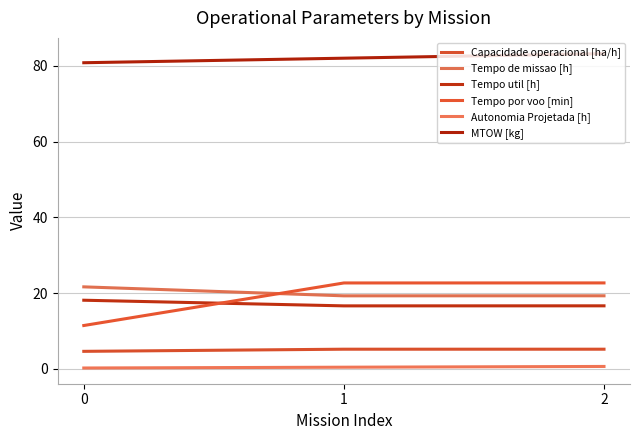

Reading left to right, list all the values displayed in this chart.

Capacidade operacional [ha/h]: 0=4.6	1=5.2	2=5.2
Tempo de missao [h]: 0=21.6	1=19.3	2=19.3
Tempo util [h]: 0=18.1	1=16.6	2=16.6
Tempo por voo [min]: 0=11.4	1=22.7	2=22.7
Autonomia Projetada [h]: 0=0.2	1=0.4	2=0.6
MTOW [kg]: 0=80.8	1=82.0	2=83.2